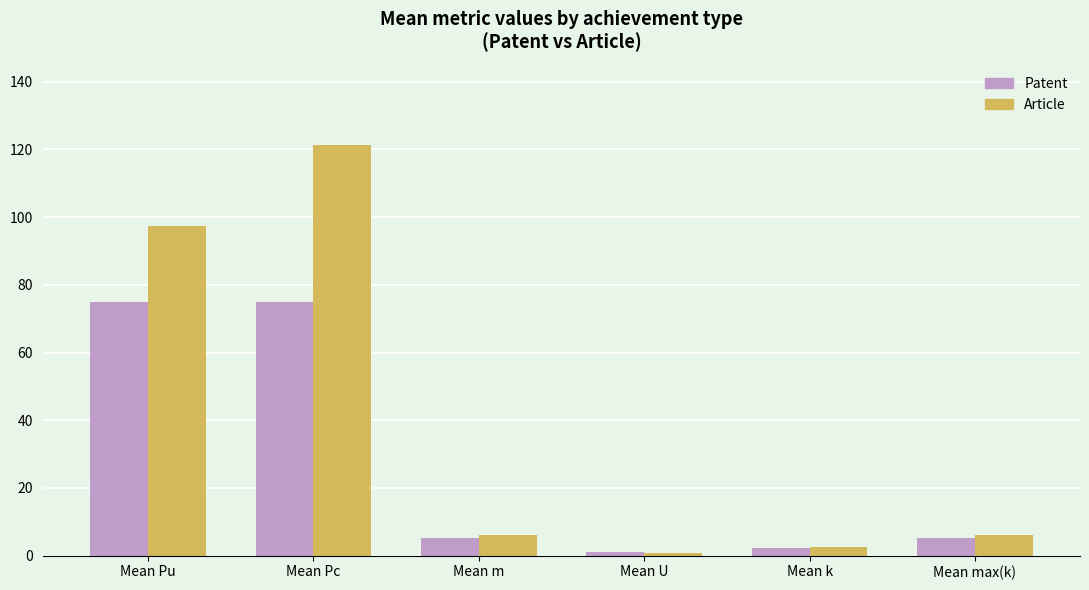

List the series in order of their overall mean, highest first.

Article, Patent